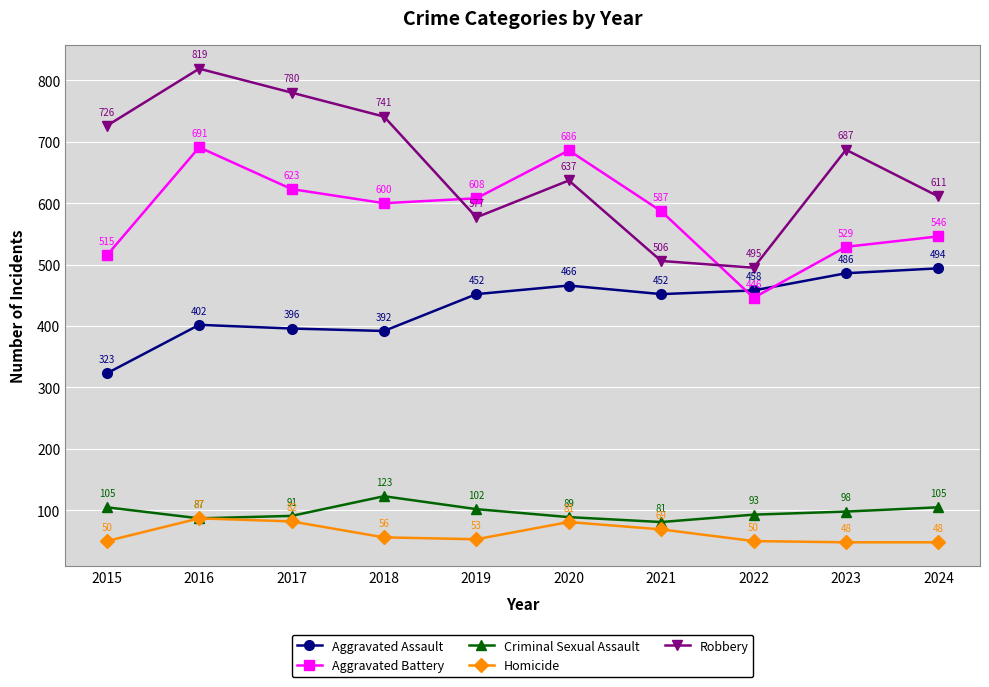

True or false: Aggravated Battery and Homicide intersect in this chart.

False